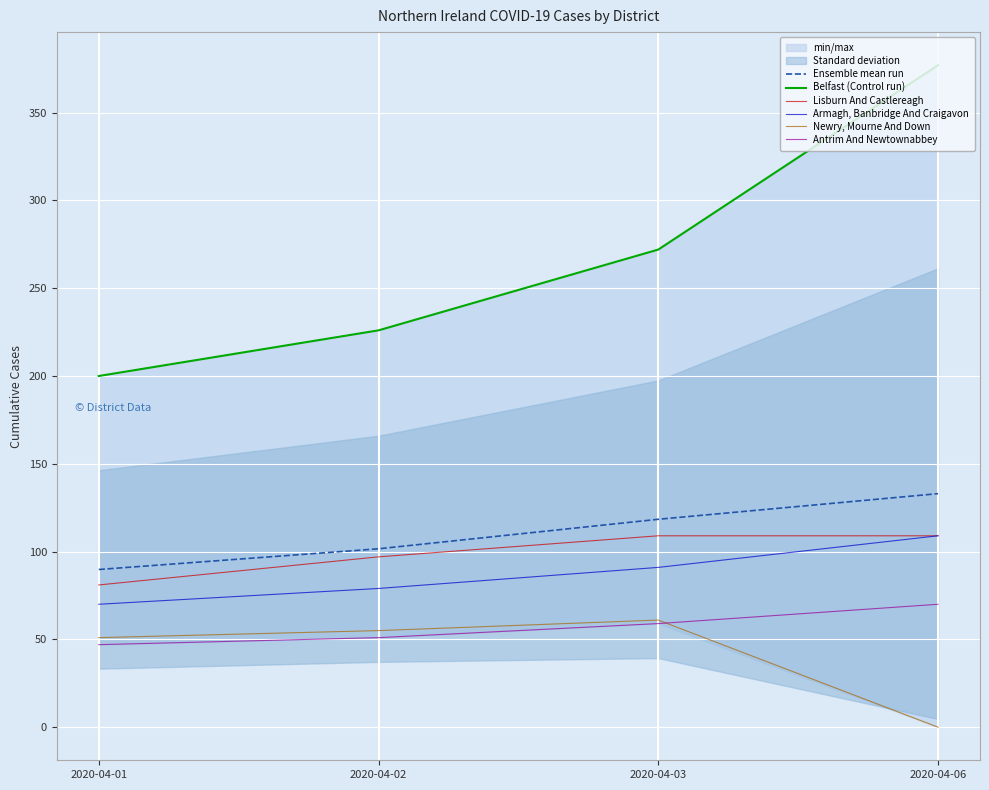

Where is Lisburn And Castlereagh nearest to the value 95?

2020-04-02